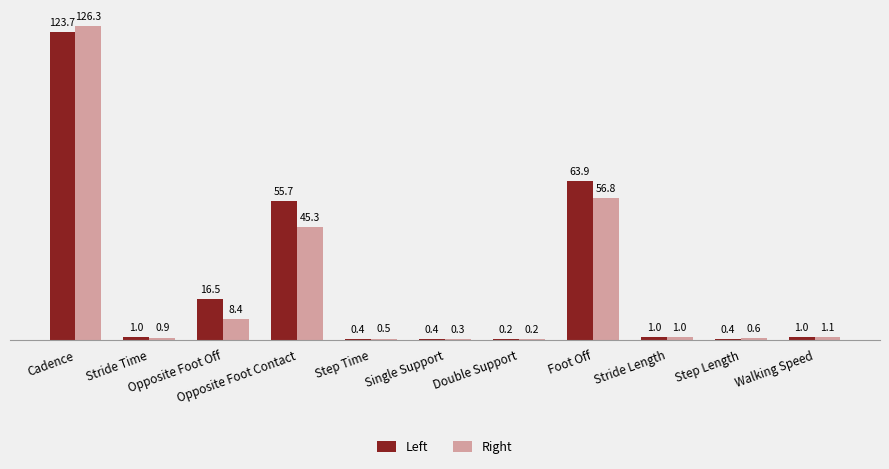

Which series has the largest total across all categories?

Left